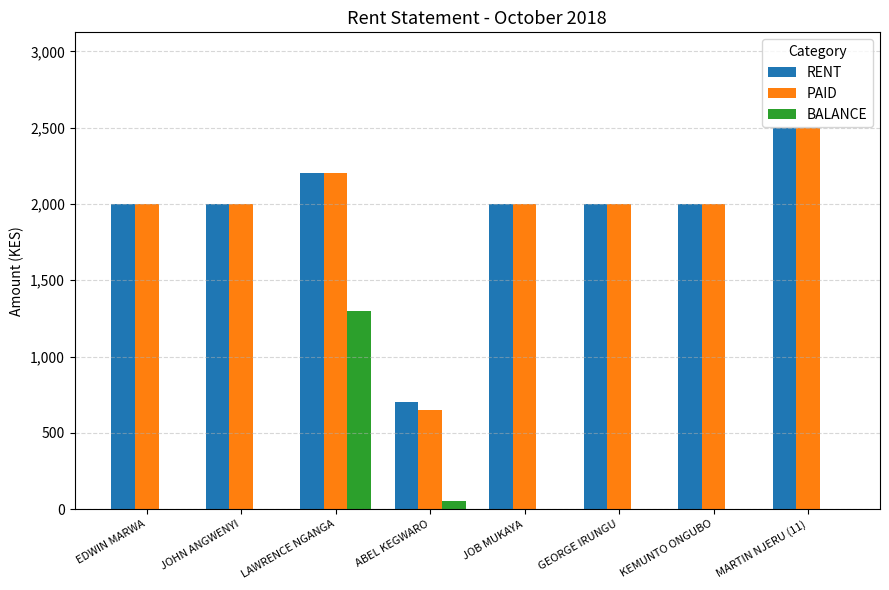

Reading left to right, list all the values displayed in this chart.

RENT: 2000	2000	2200	700	2000	2000	2000	2500
PAID: 2000	2000	2200	650	2000	2000	2000	2500
BALANCE: 0	0	1300	50	0	0	0	0